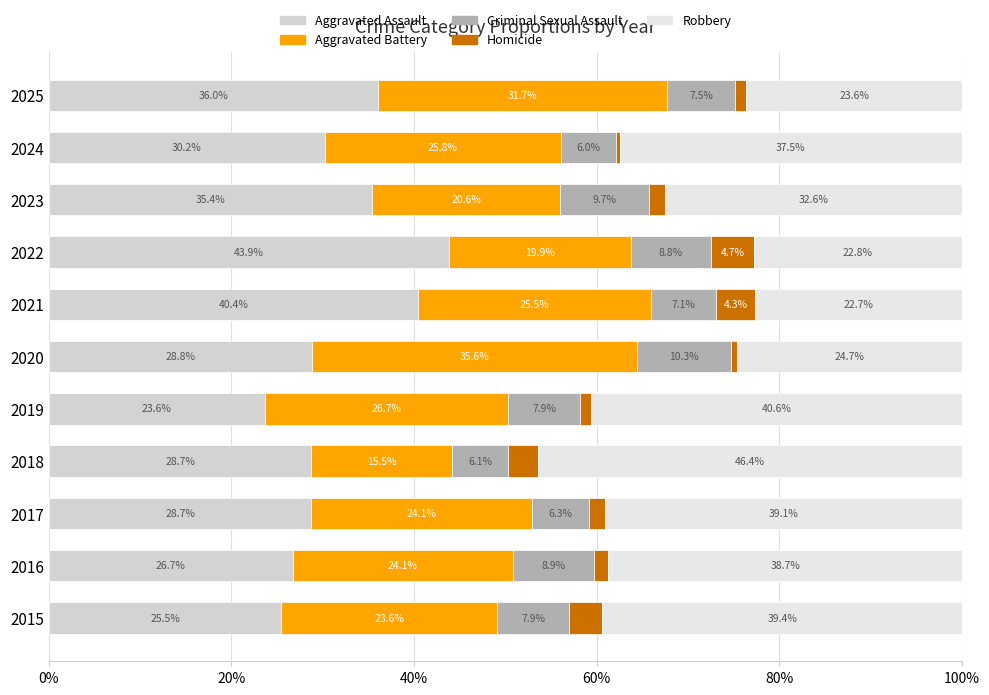

How many distinct data groups are displayed?

5